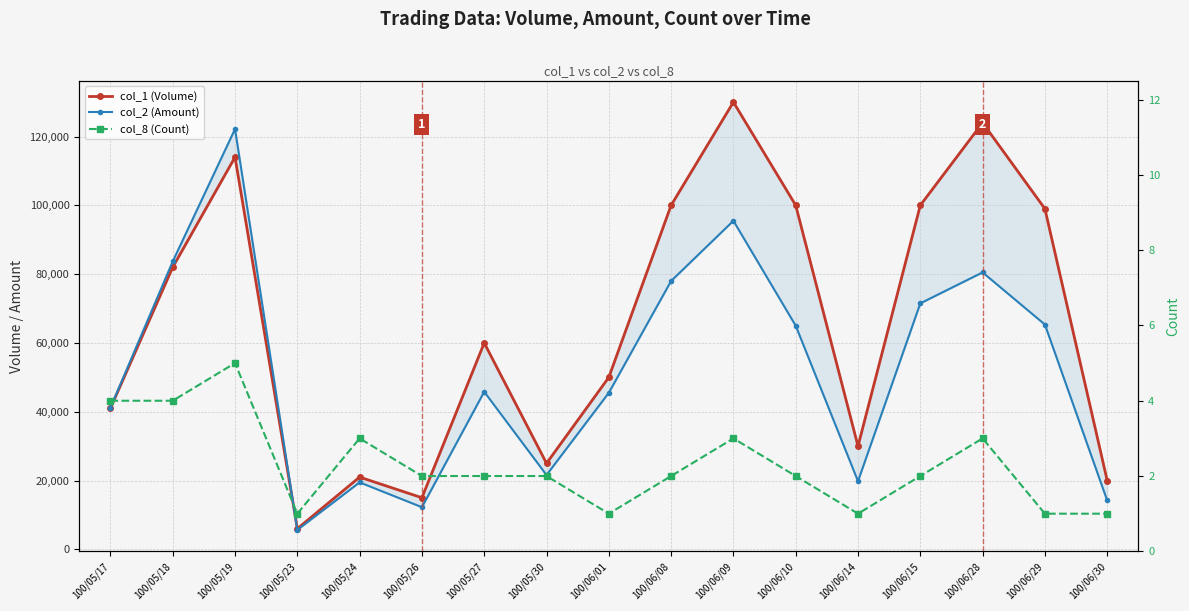

In col_1 (Volume), how many points are higher than both neighbors (excluding endpoints)?

5